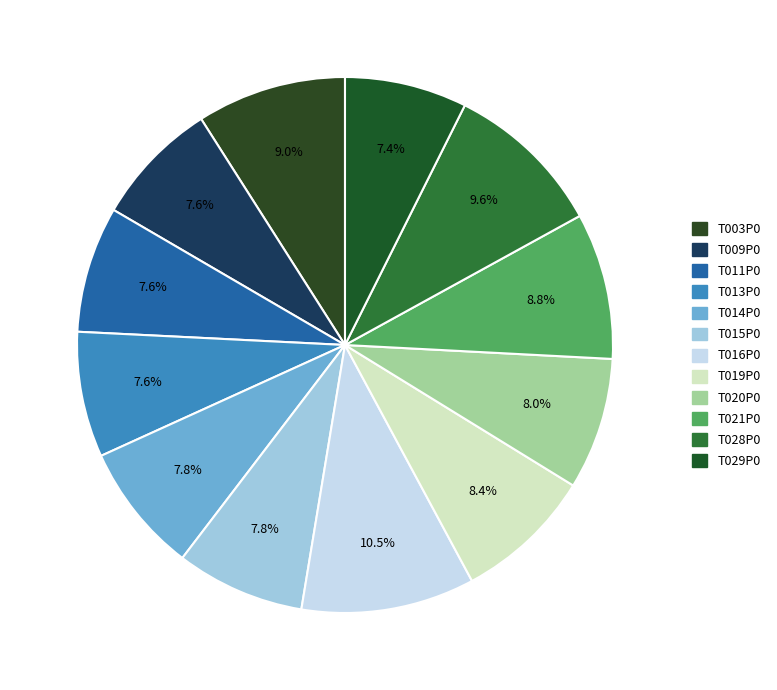

To the nearest percent, what percentage of the pie is T015P0?

8%